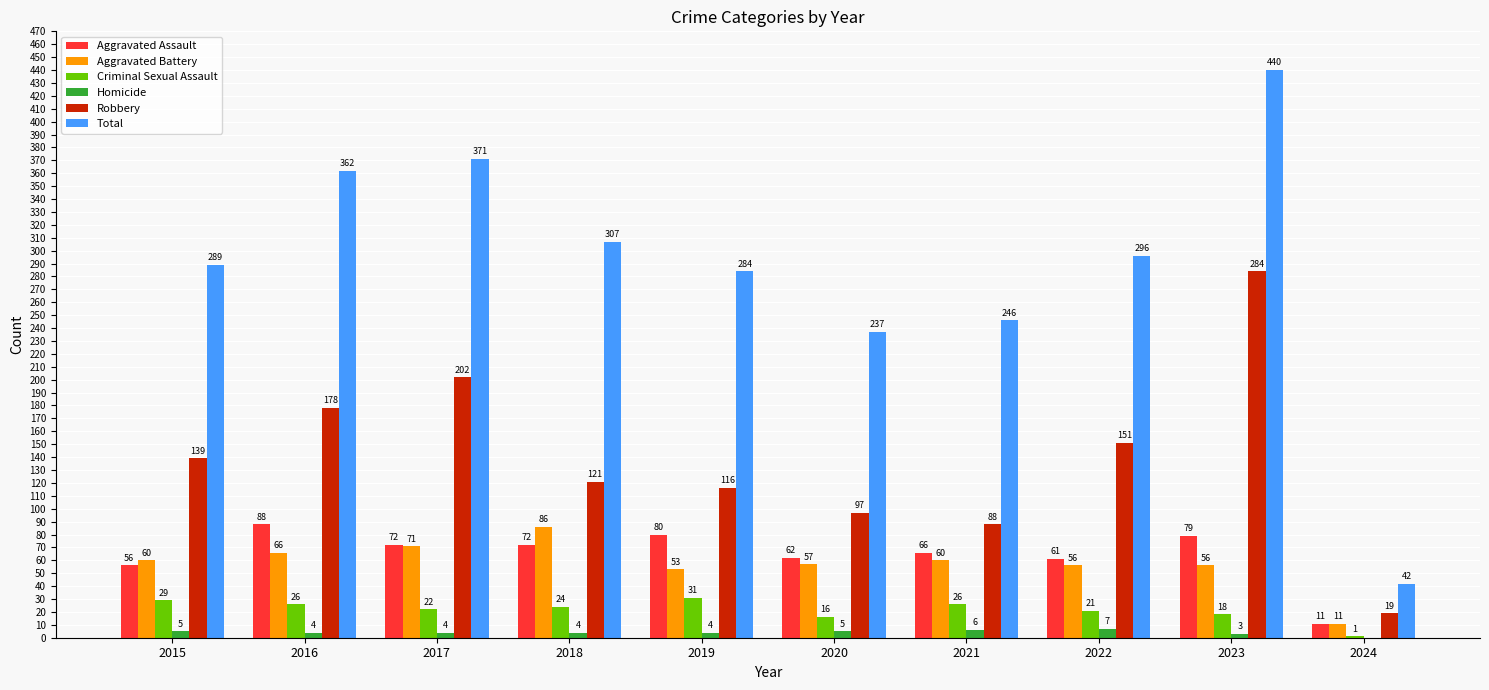

Where is Homicide nearest to the value 3?

2023